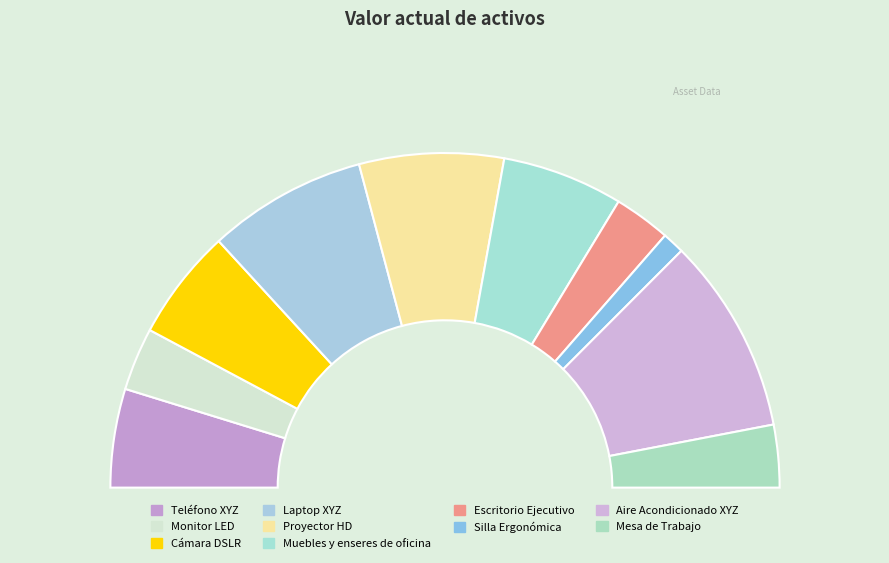

What is the change in value from Teléfono XYZ to Aire Acondicionado XYZ?

+584.5